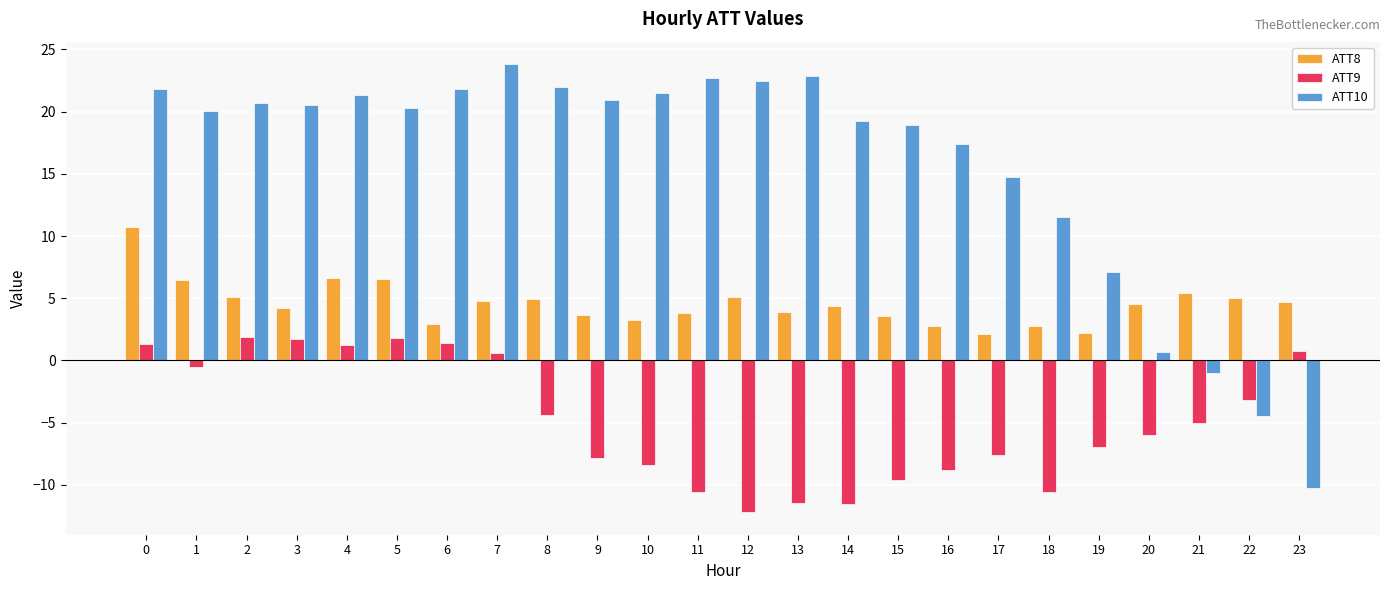

Count the number of categories in the chart.

24